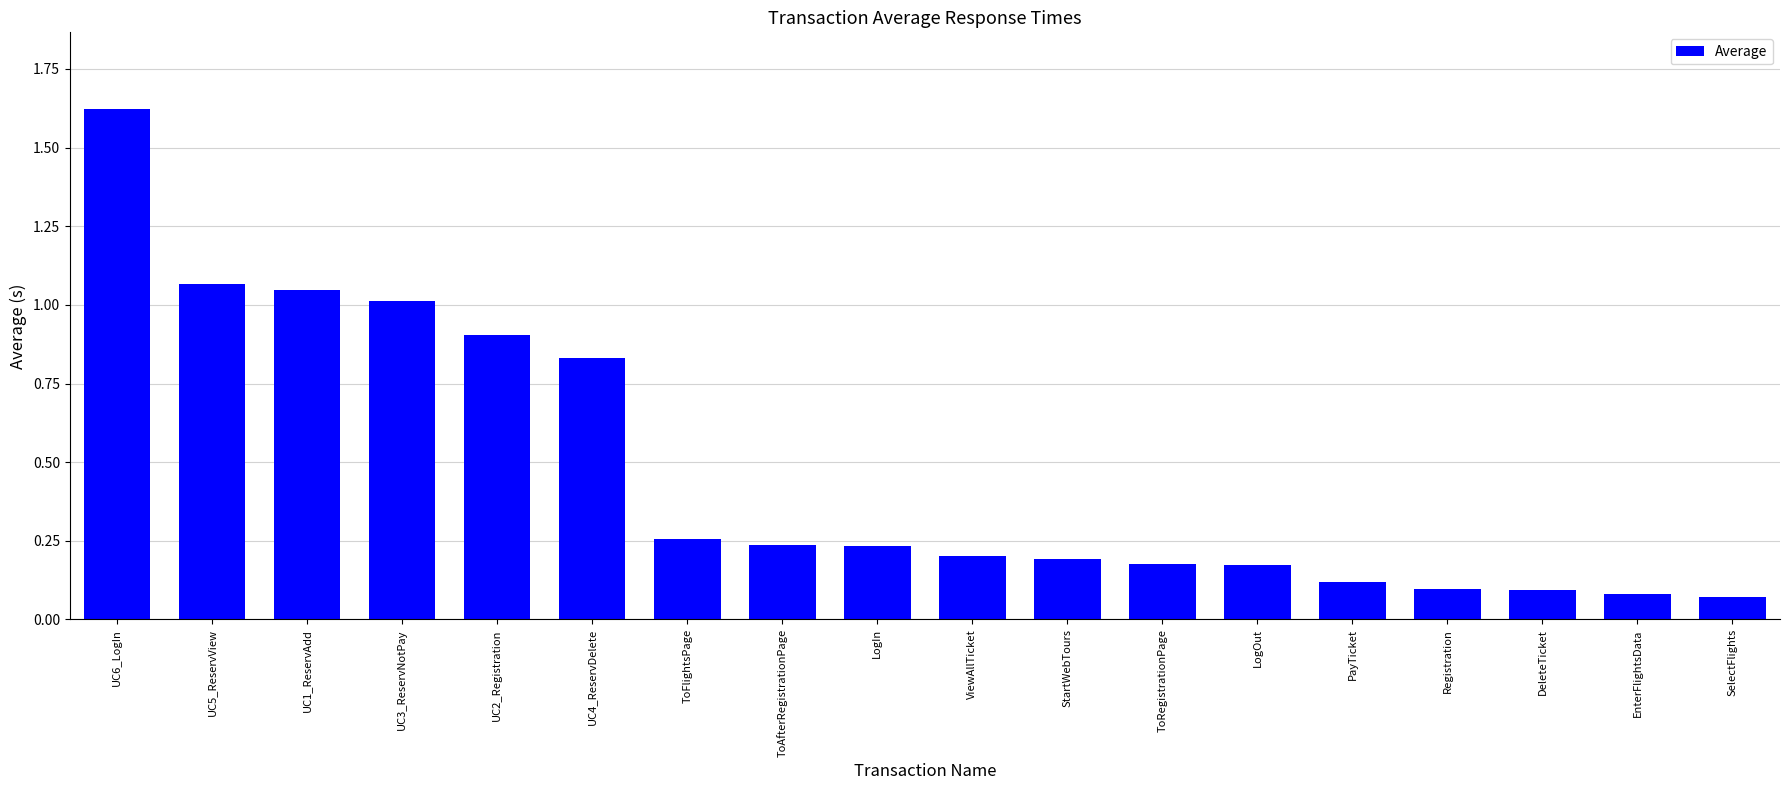

Which category has the highest value across all series?

UC6_LogIn